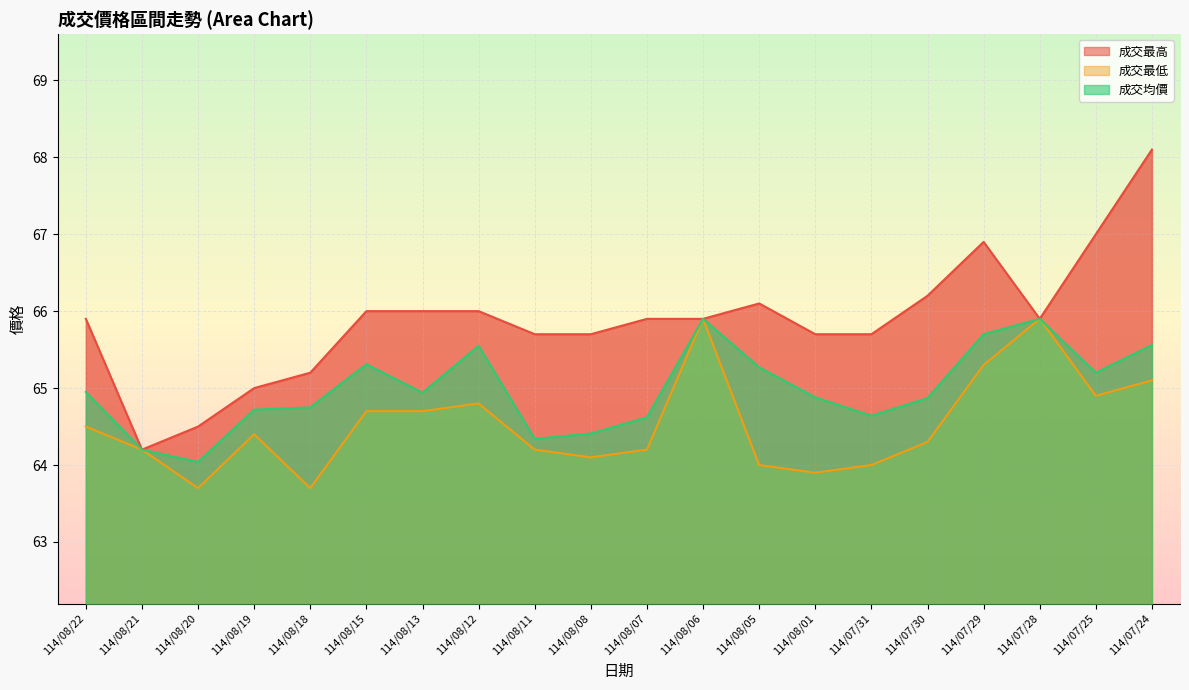

What is the difference between the maximum and second lowest values in the 成交均價 series?

1.7